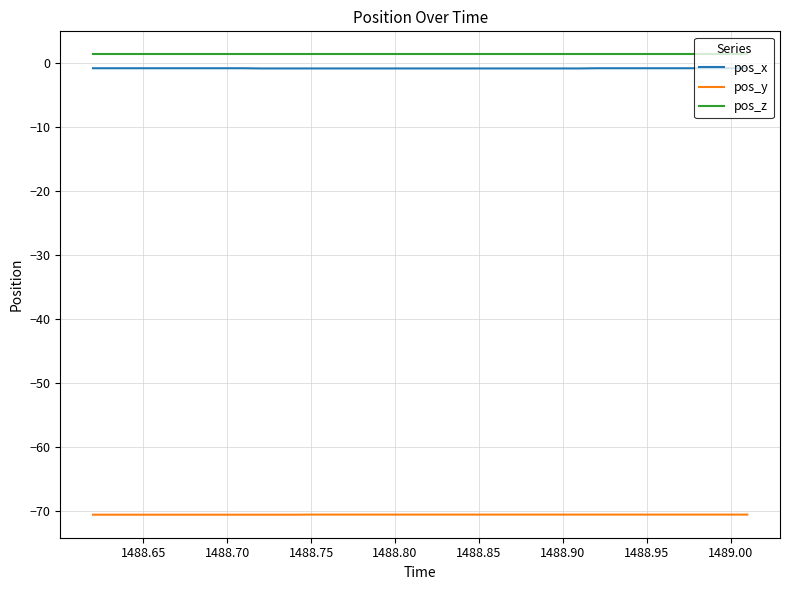

What is the minimum value for pos_y?

-70.5